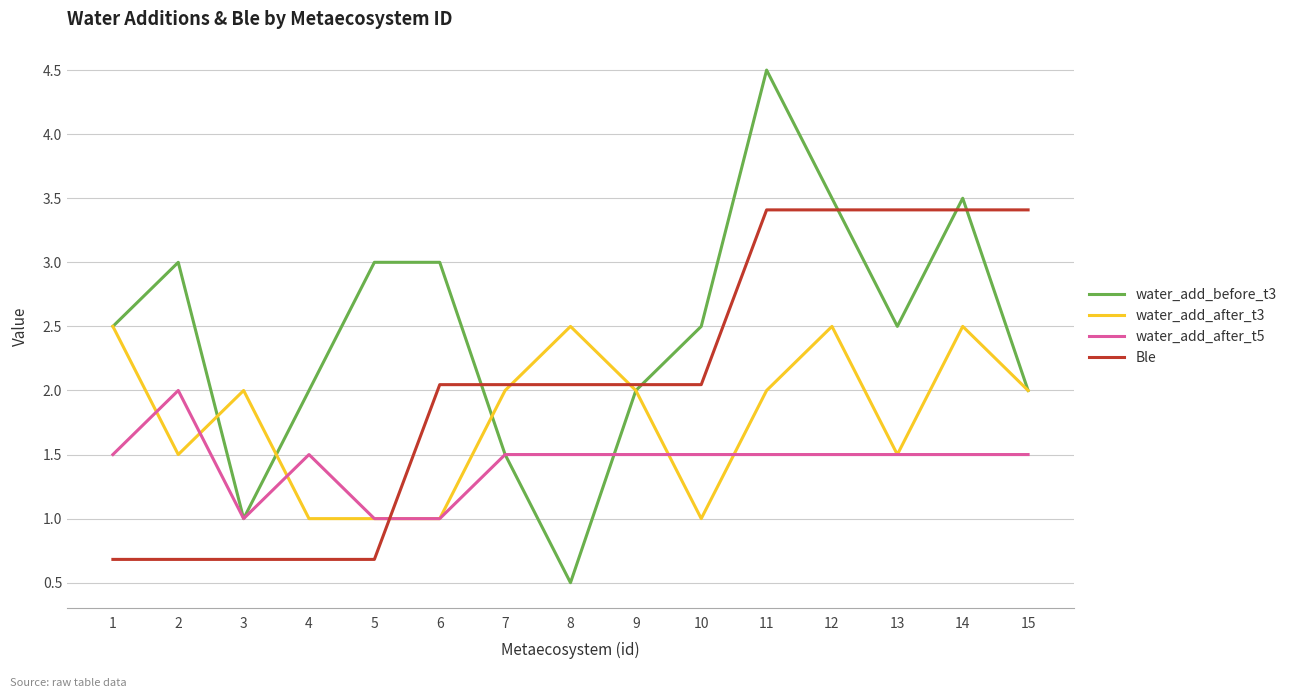

What is the difference between the highest and lowest values at 5?

2.3